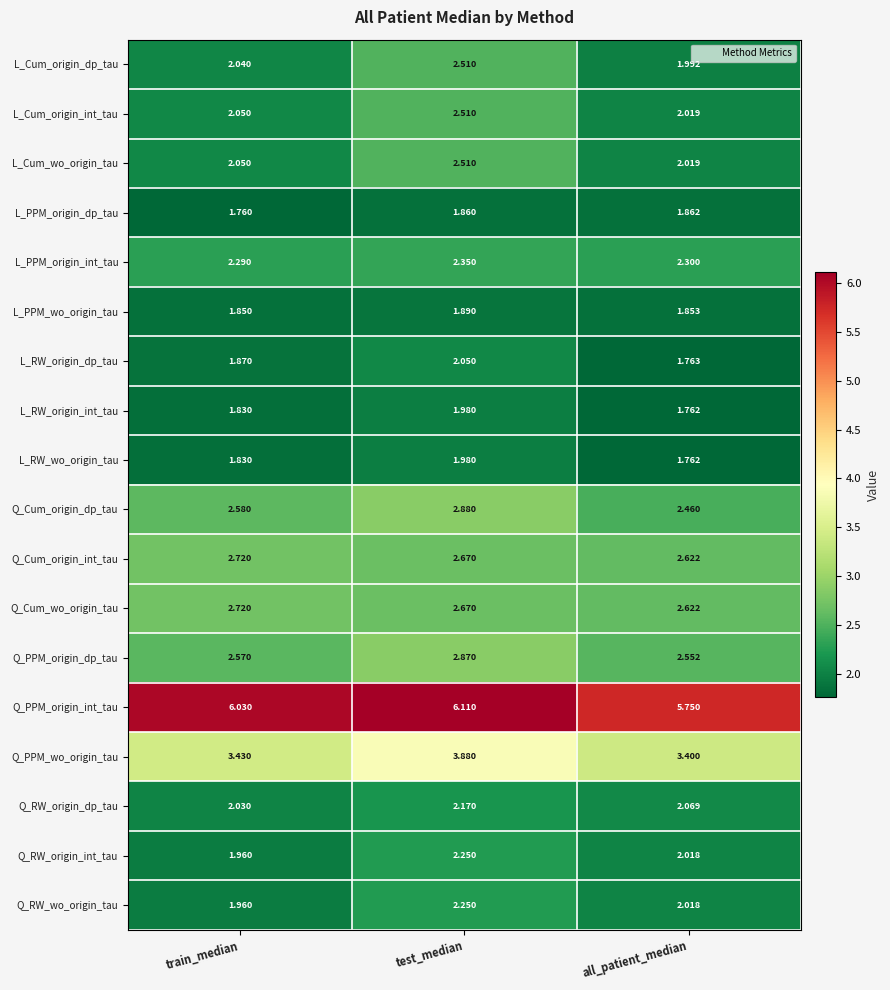

At which category is the sum across all series the highest?

test_median